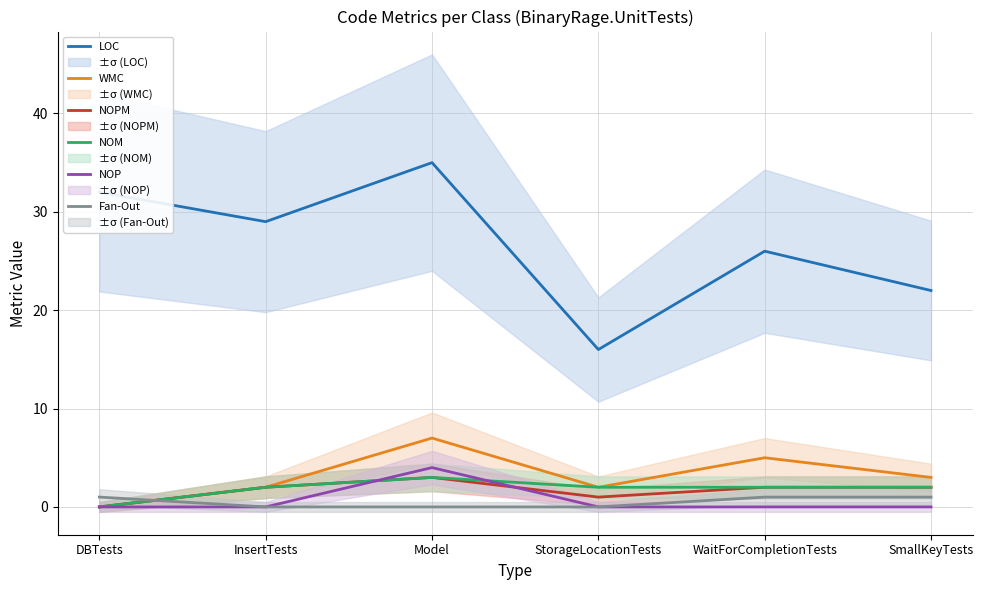

Reading right to left, what are all the values shown in this chart?

LOC: 22	26	16	35	29	32
WMC: 3	5	2	7	2	0
NOPM: 2	2	1	3	2	0
NOM: 2	2	2	3	2	0
NOP: 0	0	0	4	0	0
Fan-Out: 1	1	0	0	0	1